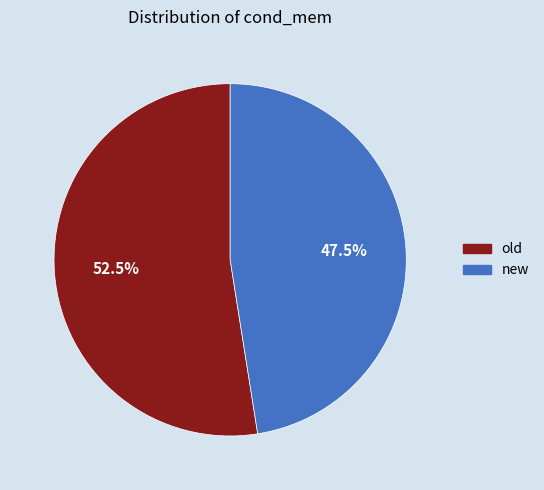

Which slice represents more than half of the pie?

old